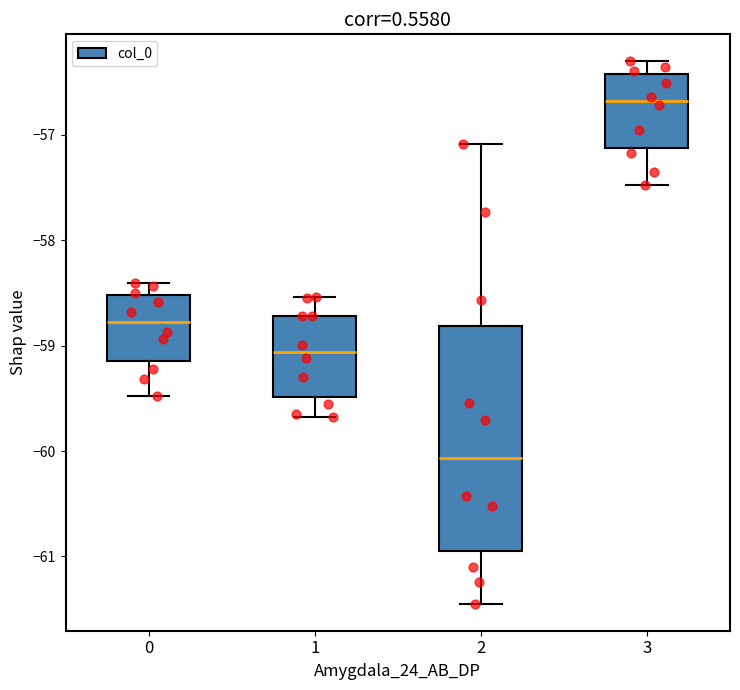

Which box's median line is the lowest?

2